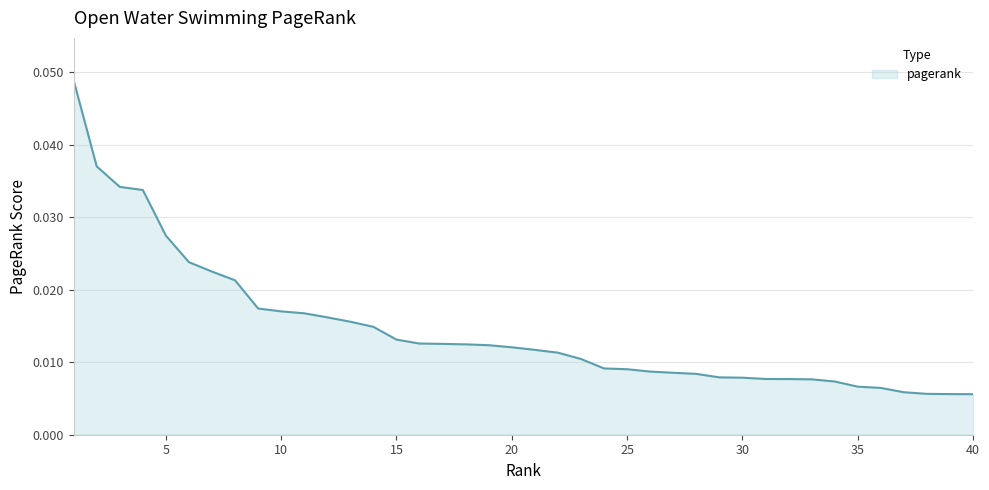

List the labels in order of value, largest first.

1, 2, 3, 4, 5, 6, 7, 8, 9, 10, 11, 12, 13, 14, 15, 16, 17, 18, 19, 20, 21, 22, 23, 24, 25, 26, 27, 28, 29, 30, 31, 32, 33, 34, 35, 36, 37, 38, 39, 40